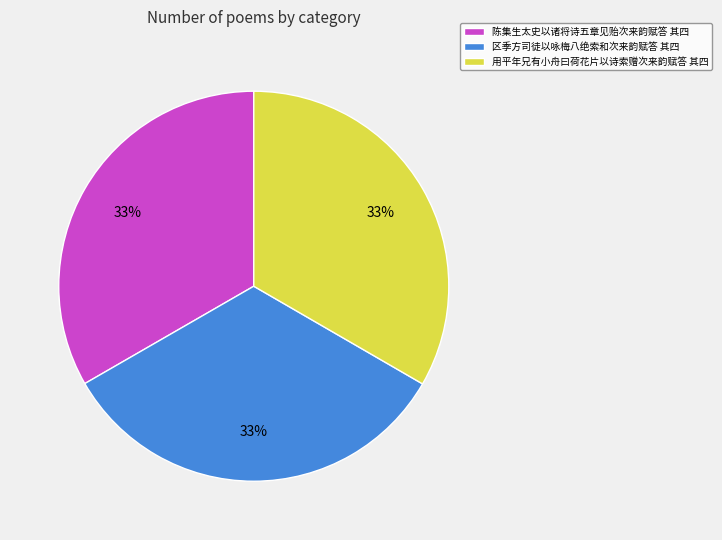

Combined, do 陈集生太史以诸将诗五章见贻次来韵赋答 其四 and 区季方司徒以咏梅八绝索和次来韵赋答 其四 account for over 50%?

Yes